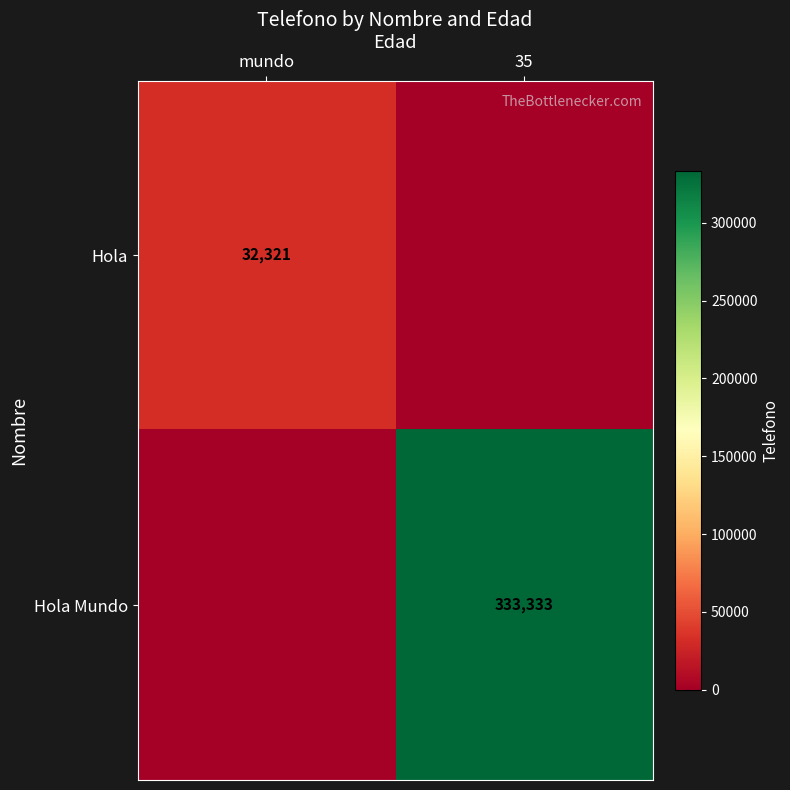

How many categories are shown in the chart?

2